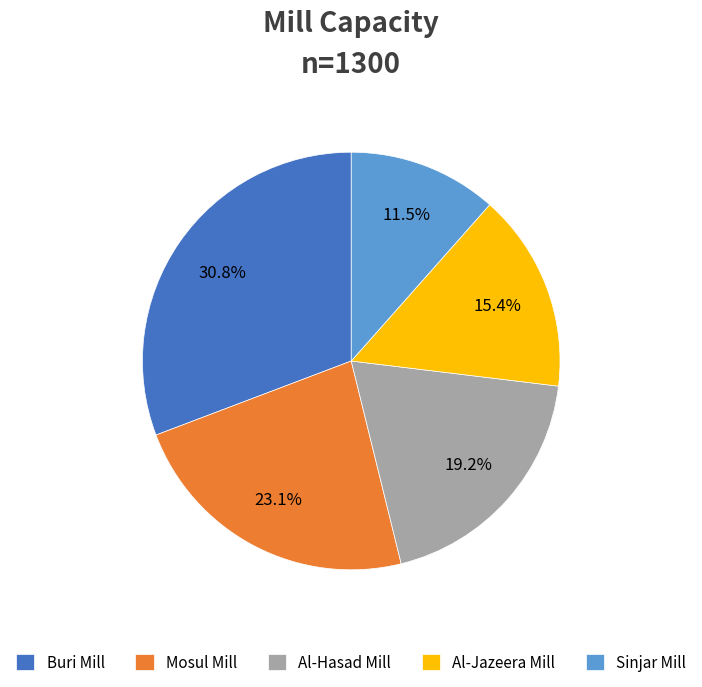

Which category has the smallest portion of the pie?

Sinjar Mill